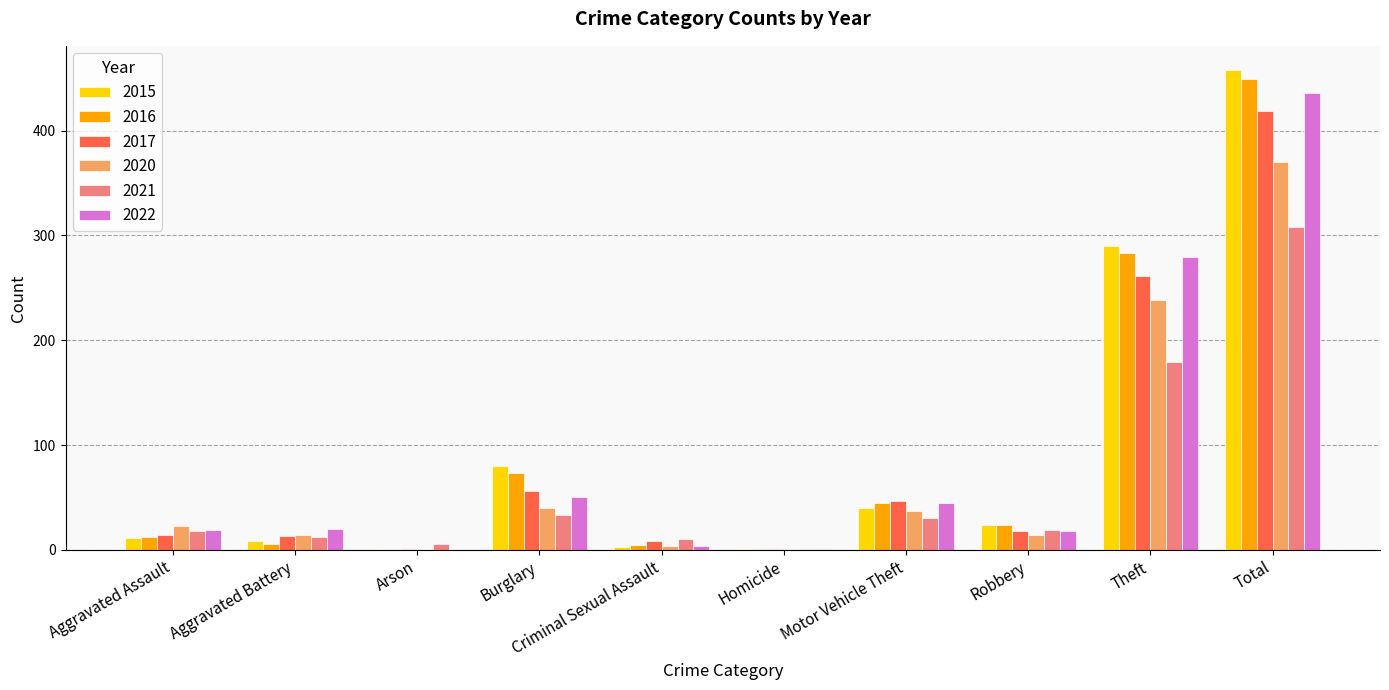

How many distinct data groups are displayed?

6